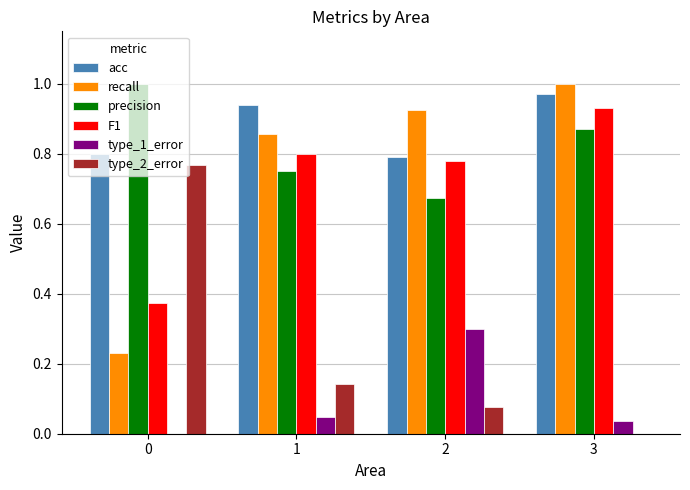

Does the chart contain stacked bars?

No